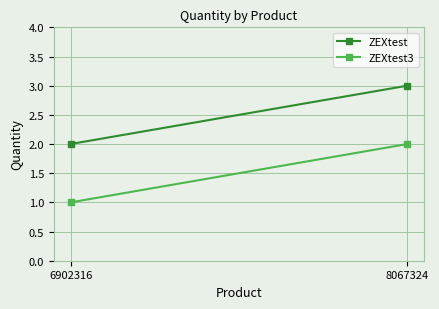

Count the number of data series in this chart.

2